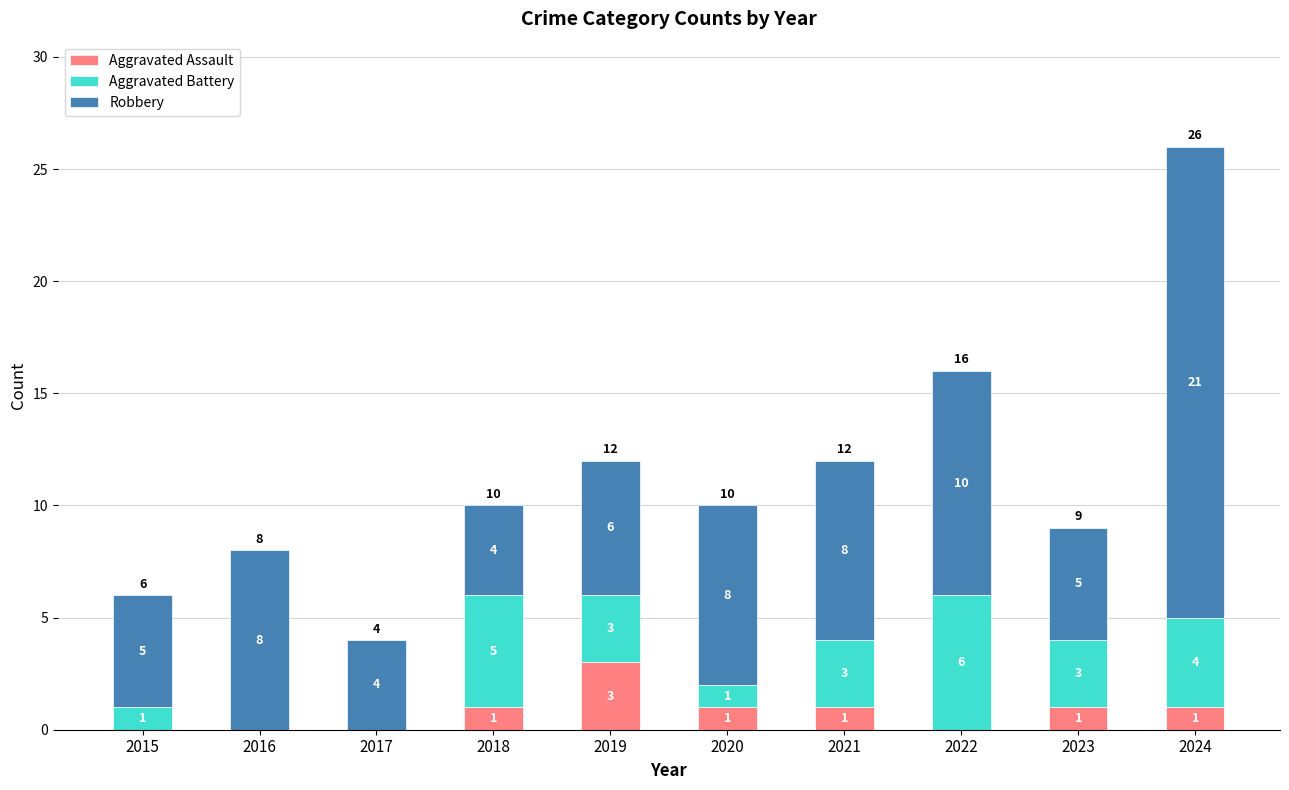

Does the chart contain stacked bars?

Yes